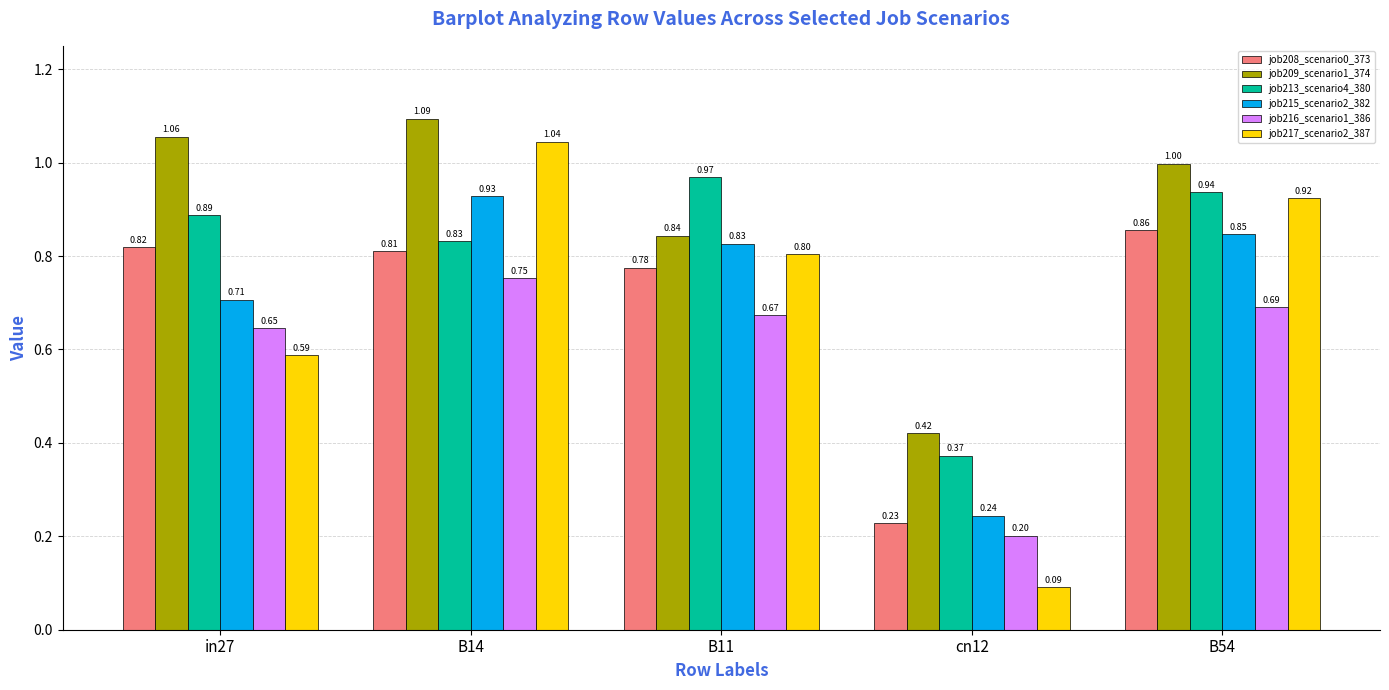

What position from the right is B14?

4